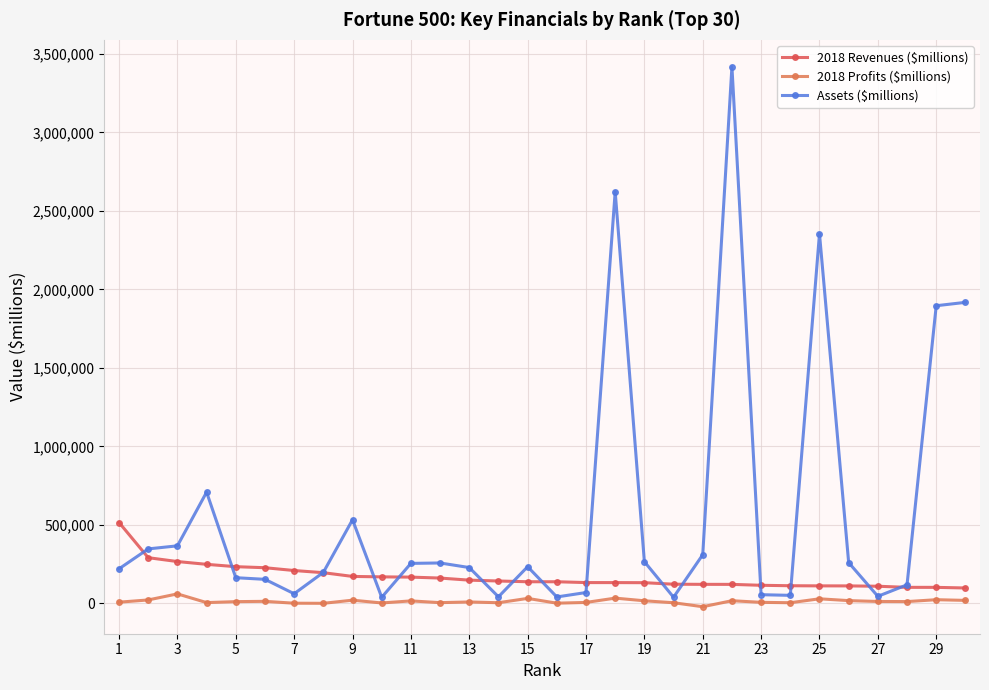

How many lines are shown in the chart?

3